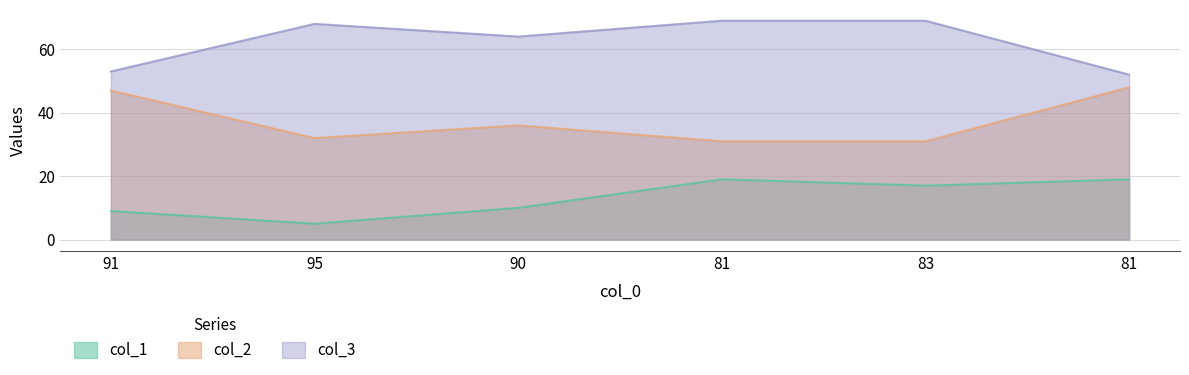

What is the label of the 3rd point from the left?

90